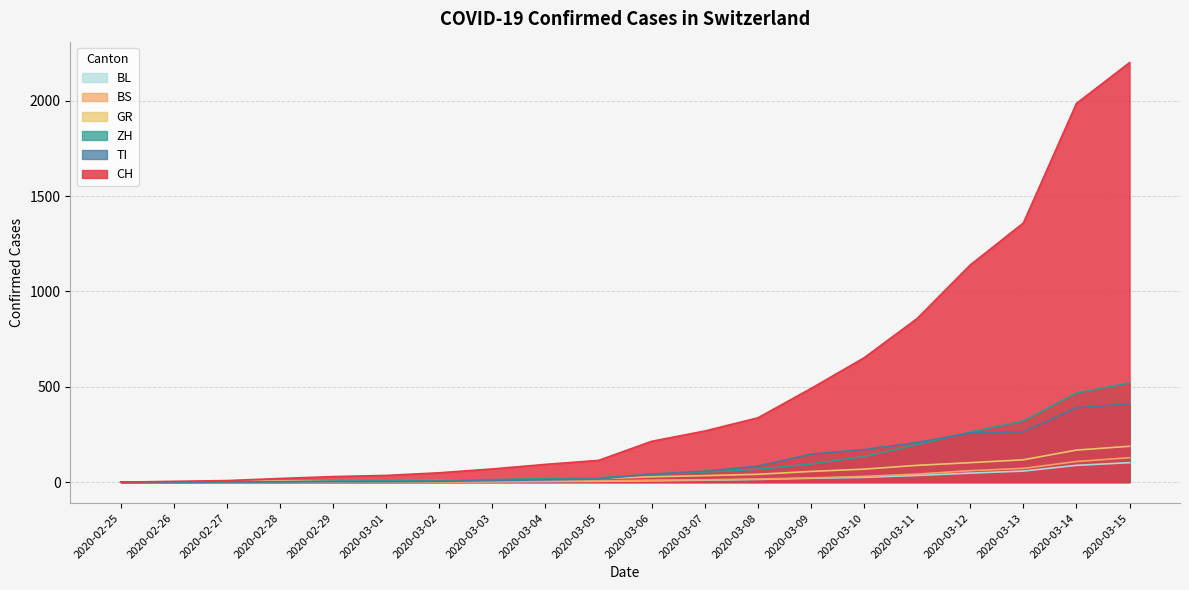

Does the chart display data point markers on the line(s)?

No